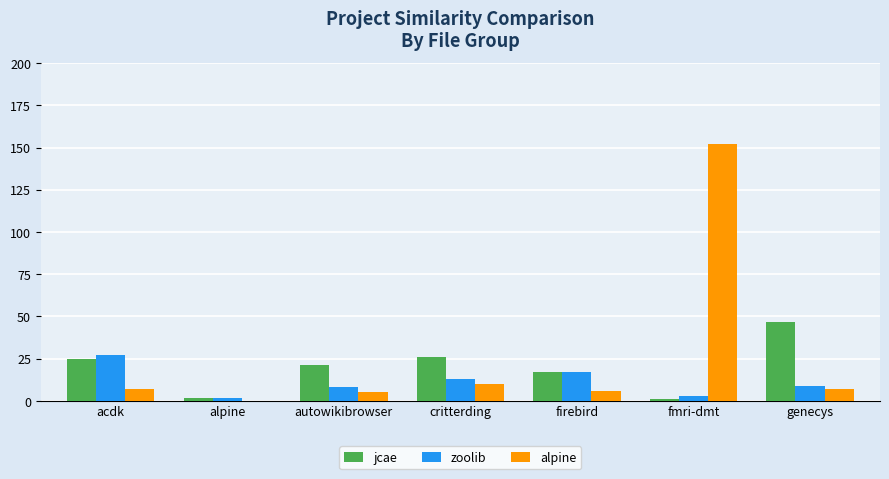

What is the greatest value displayed?

152